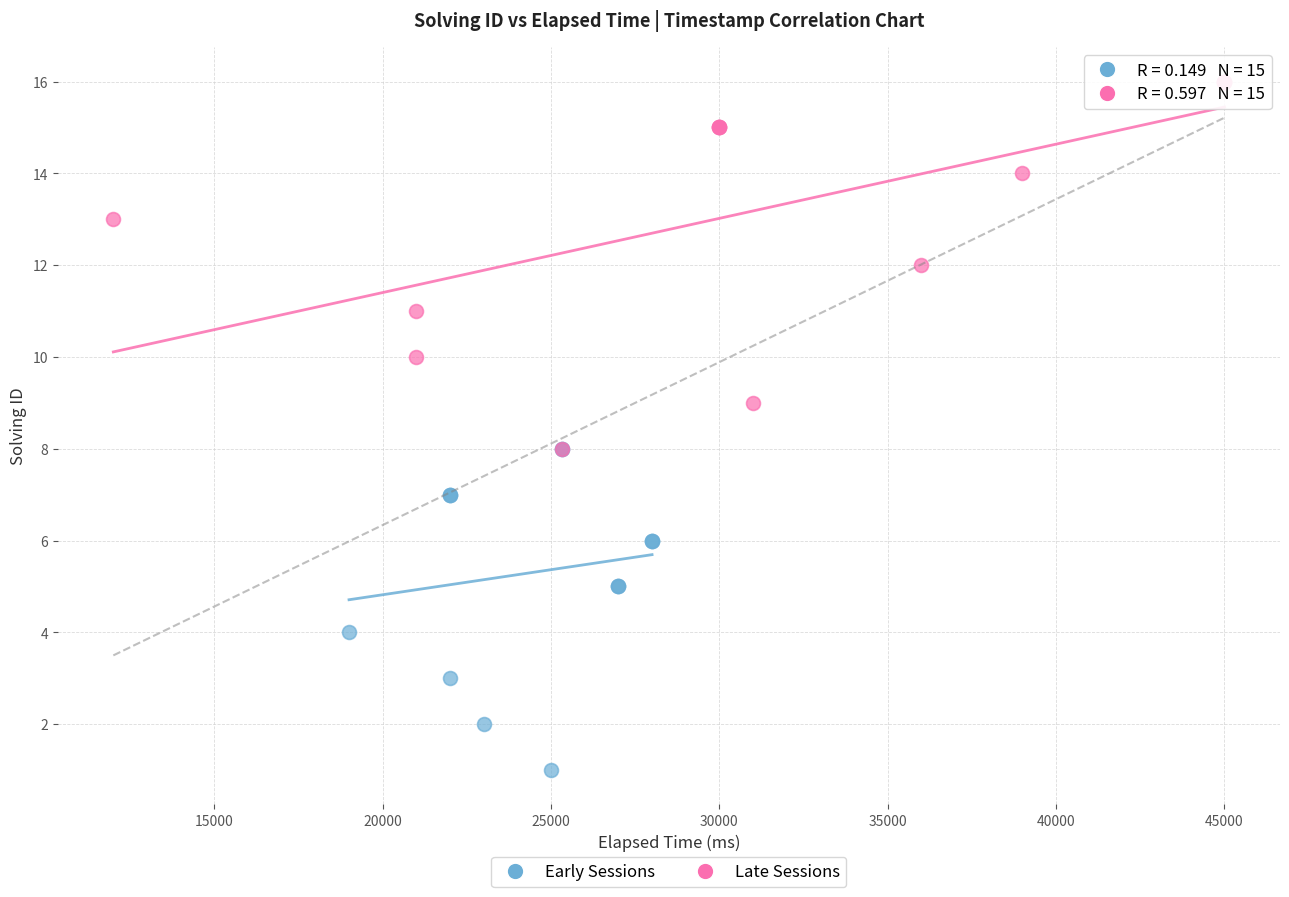

Which series reaches the maximum Y coordinate?

Late Sessions